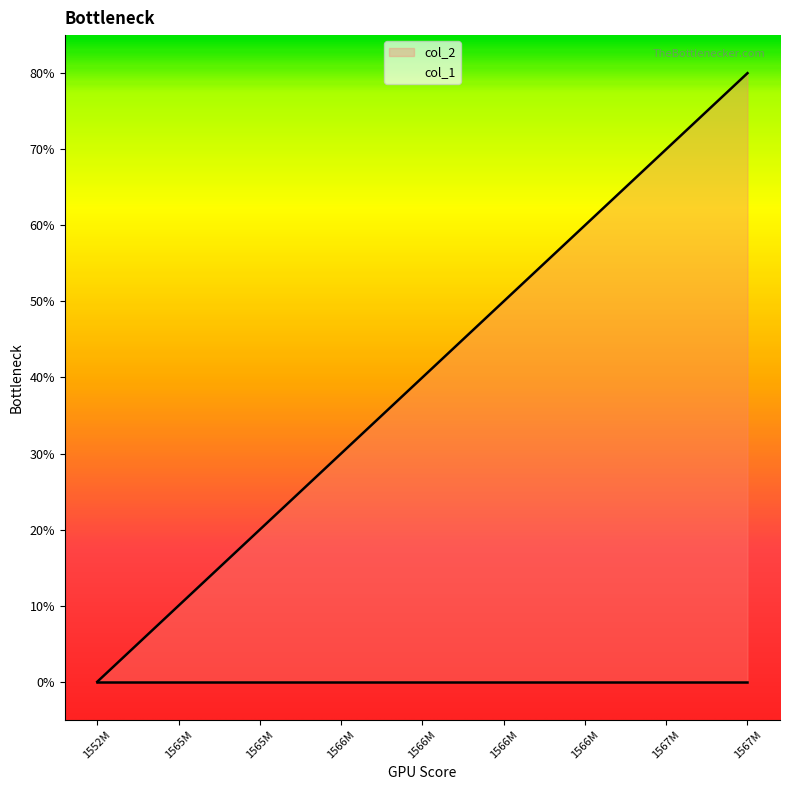

How many positive values are there?

8